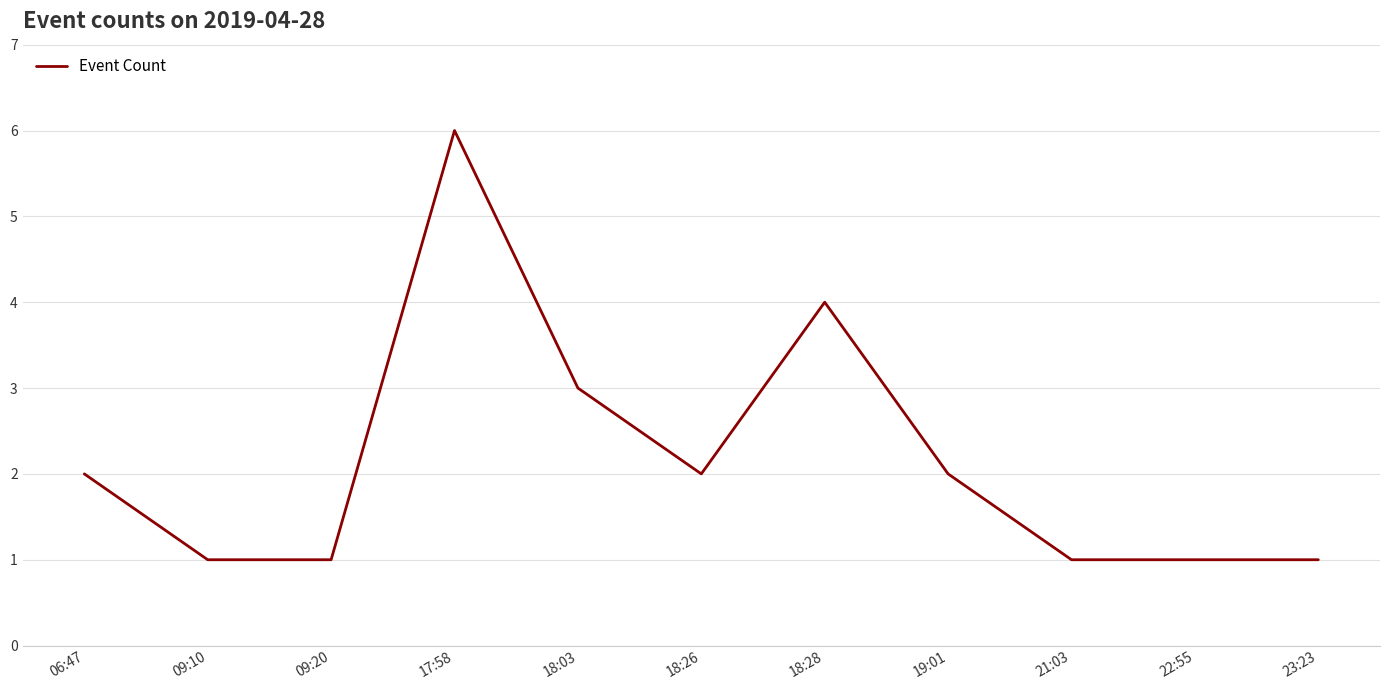

What is the approximate value at 23:23?

1